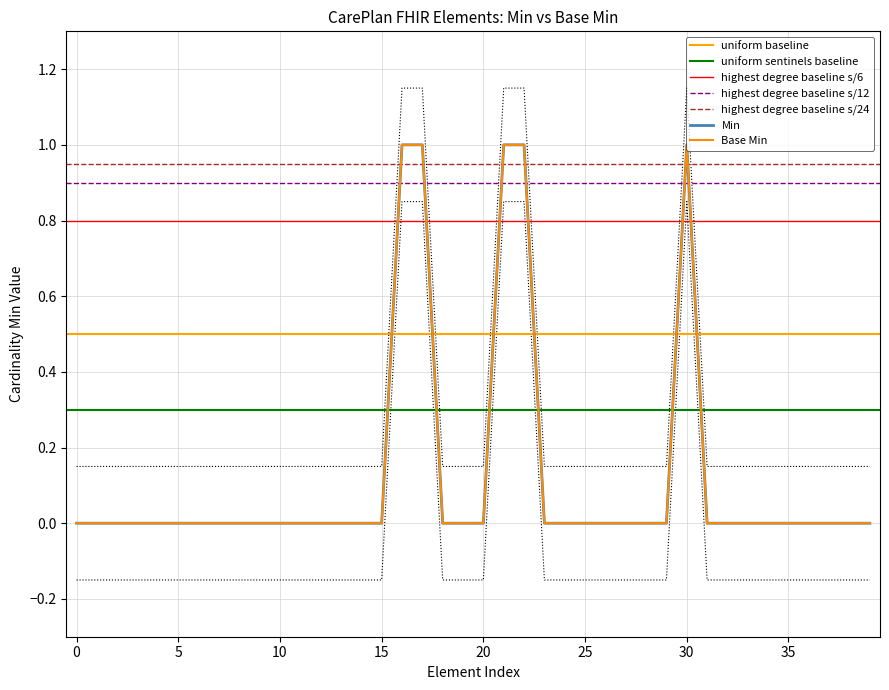

Count the Base Min values in the range 0 to 1.

5